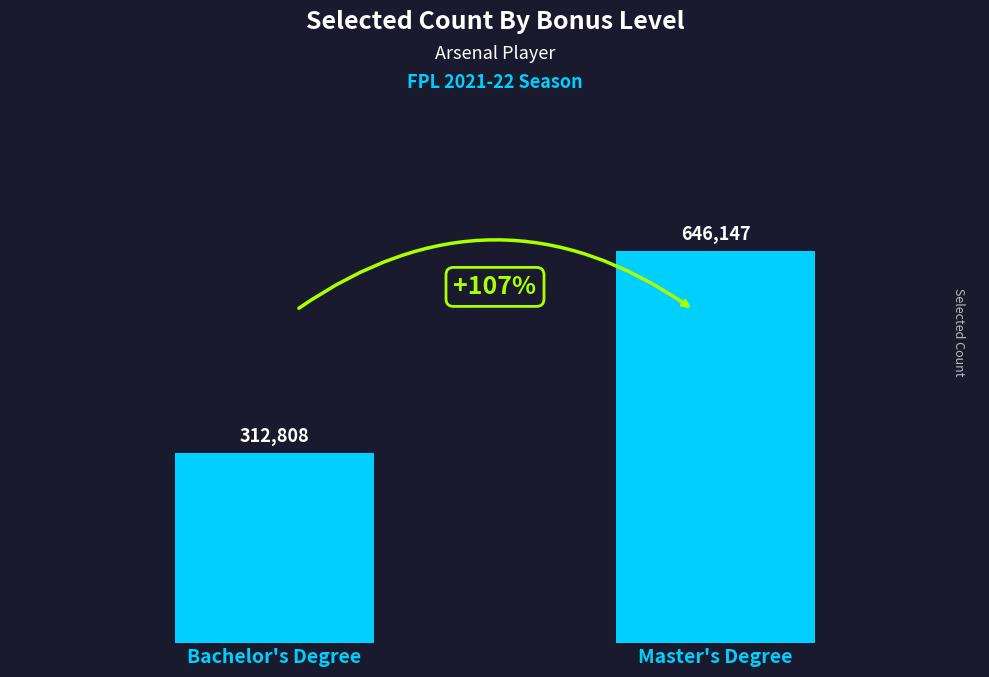

How many bars are there in total?

2